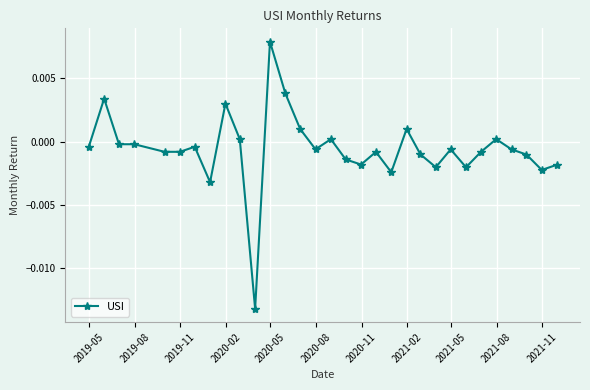

How many lines are shown in the chart?

1